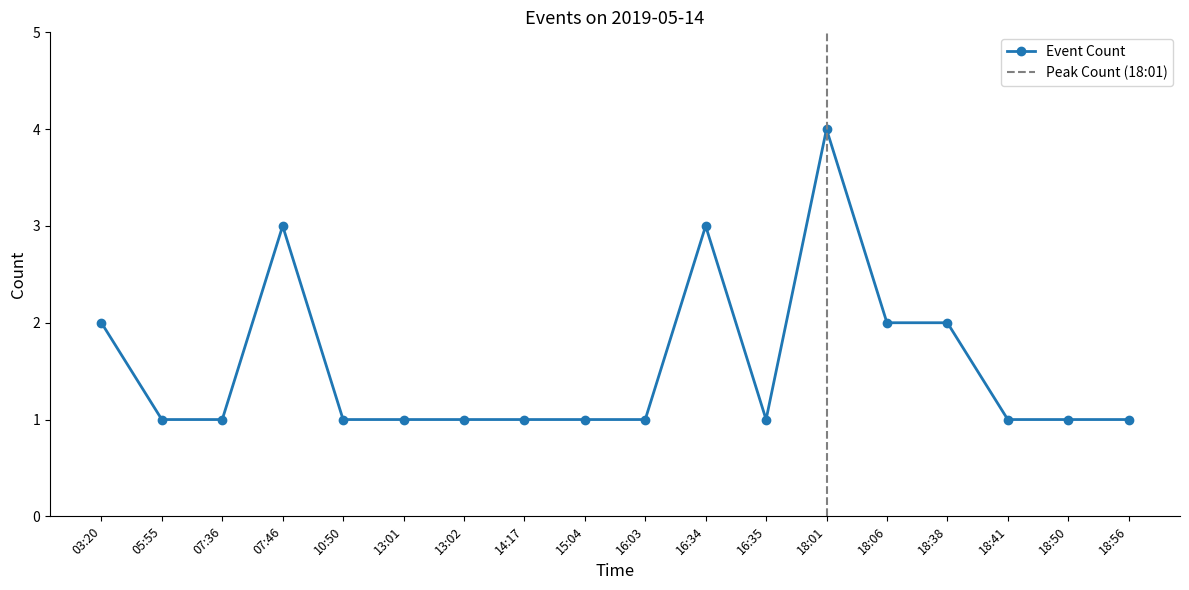

What is the minimum value shown in the chart?

1